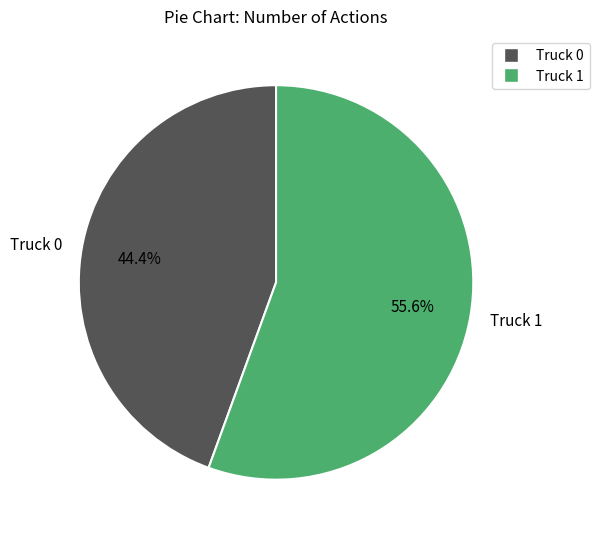

To the nearest percent, what percentage of the pie is Truck 0?

44%